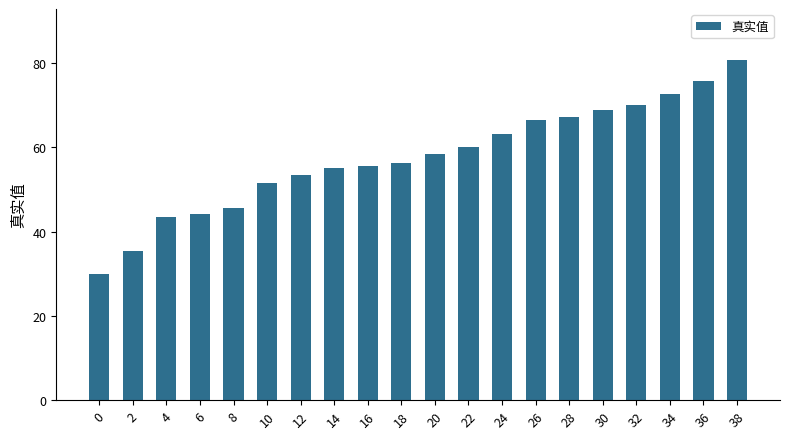

What is the average value?

57.7